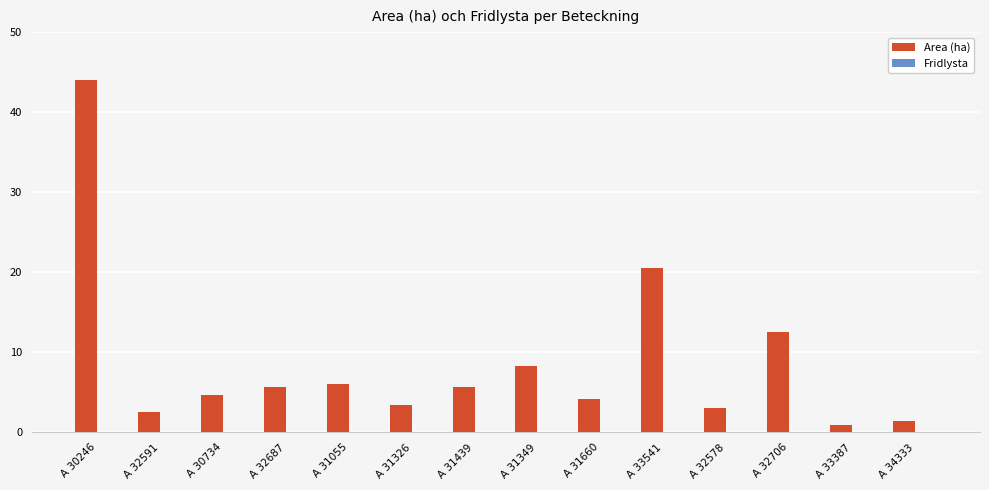

At which category does the chart reach its peak across all series?

A 30246